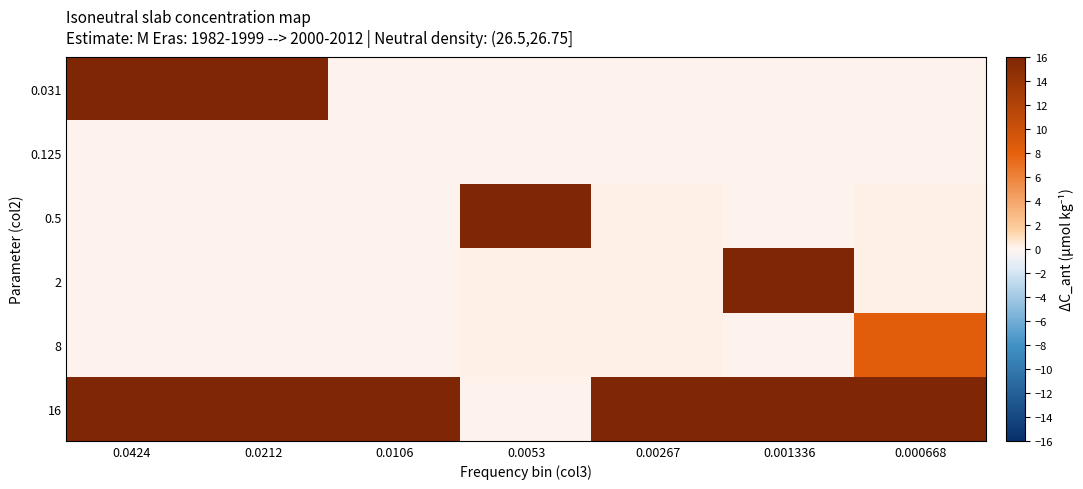

Between 0.0053 and 0.0424, which is larger?

0.0424